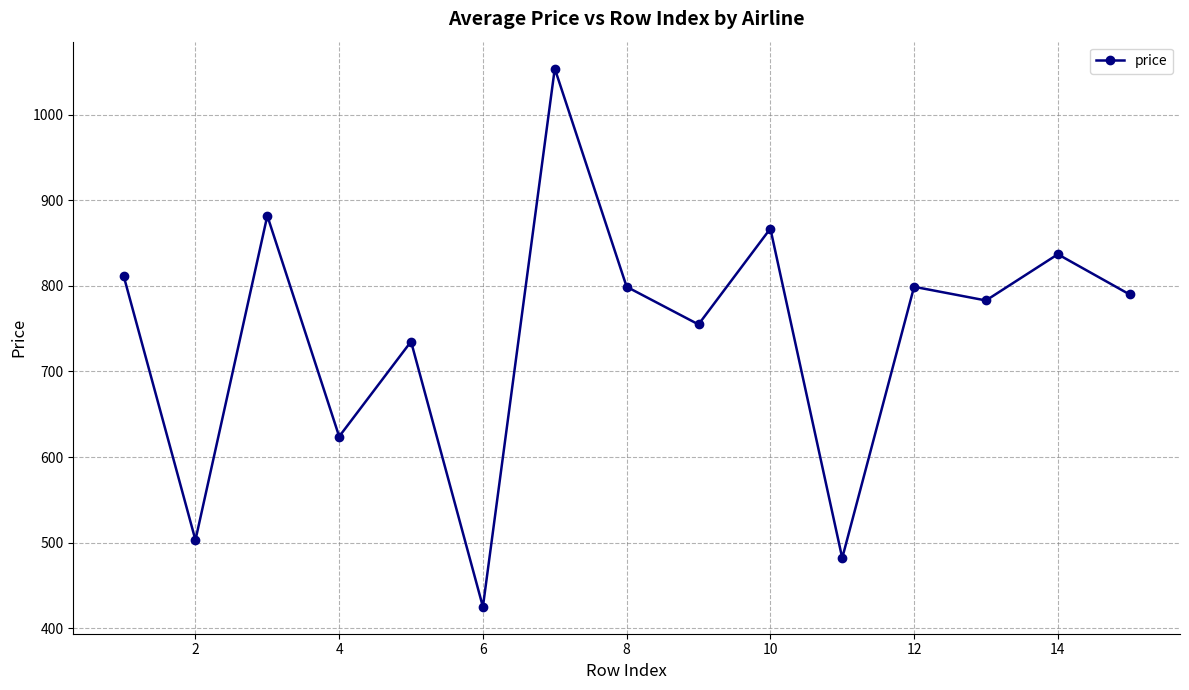

How many points are higher than both their immediate neighbors (excluding endpoints)?

6